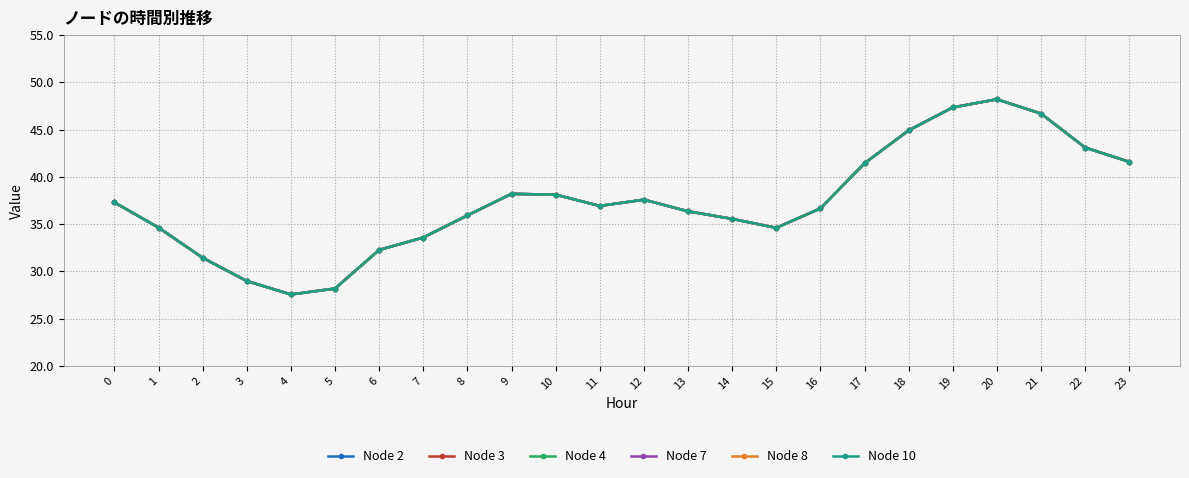

Is this an area chart (filled region under the line)?

No